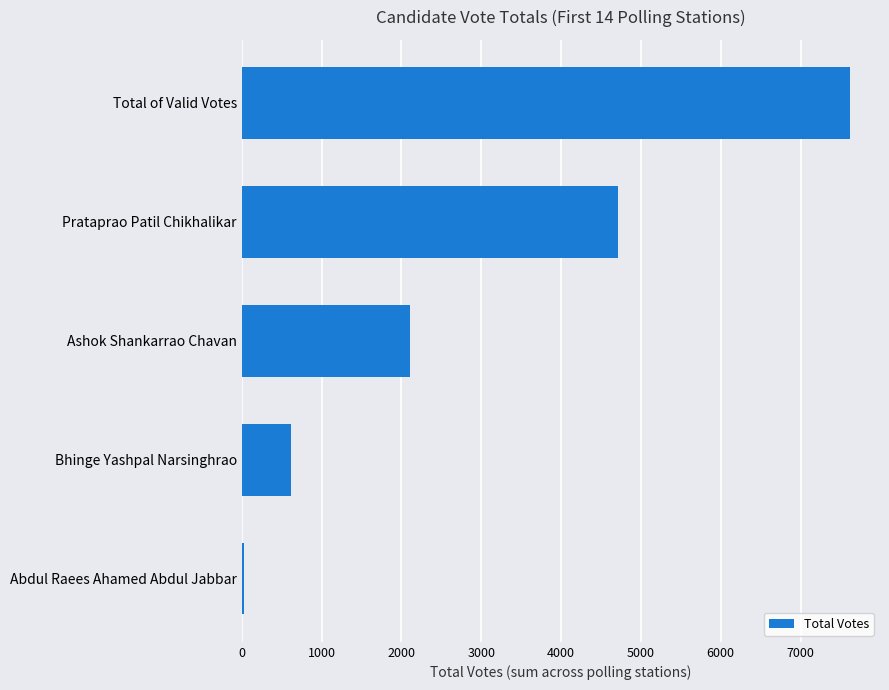

What is the label of the 4th bar from the top?

Bhinge Yashpal Narsinghrao